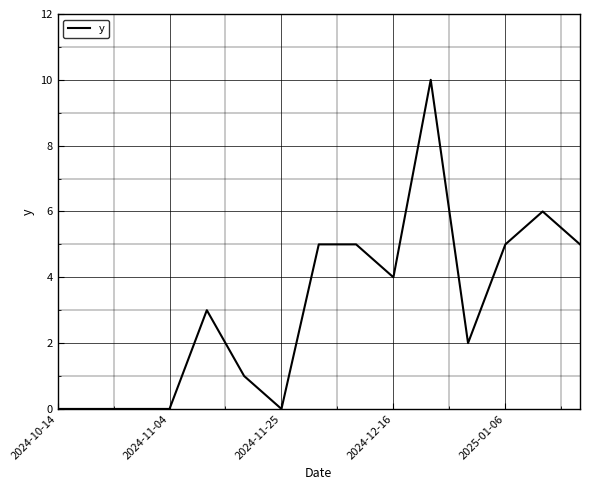

What is the difference between the maximum and minimum values?

10